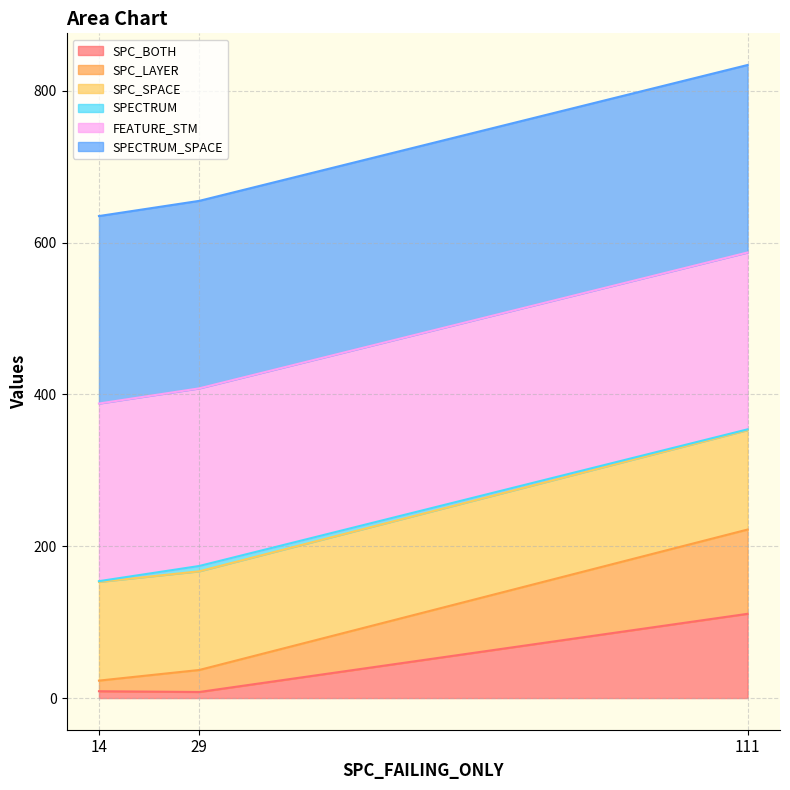

Is the value of SPC_BOTH at 29 greater than the value of SPC_LAYER at 14?

No